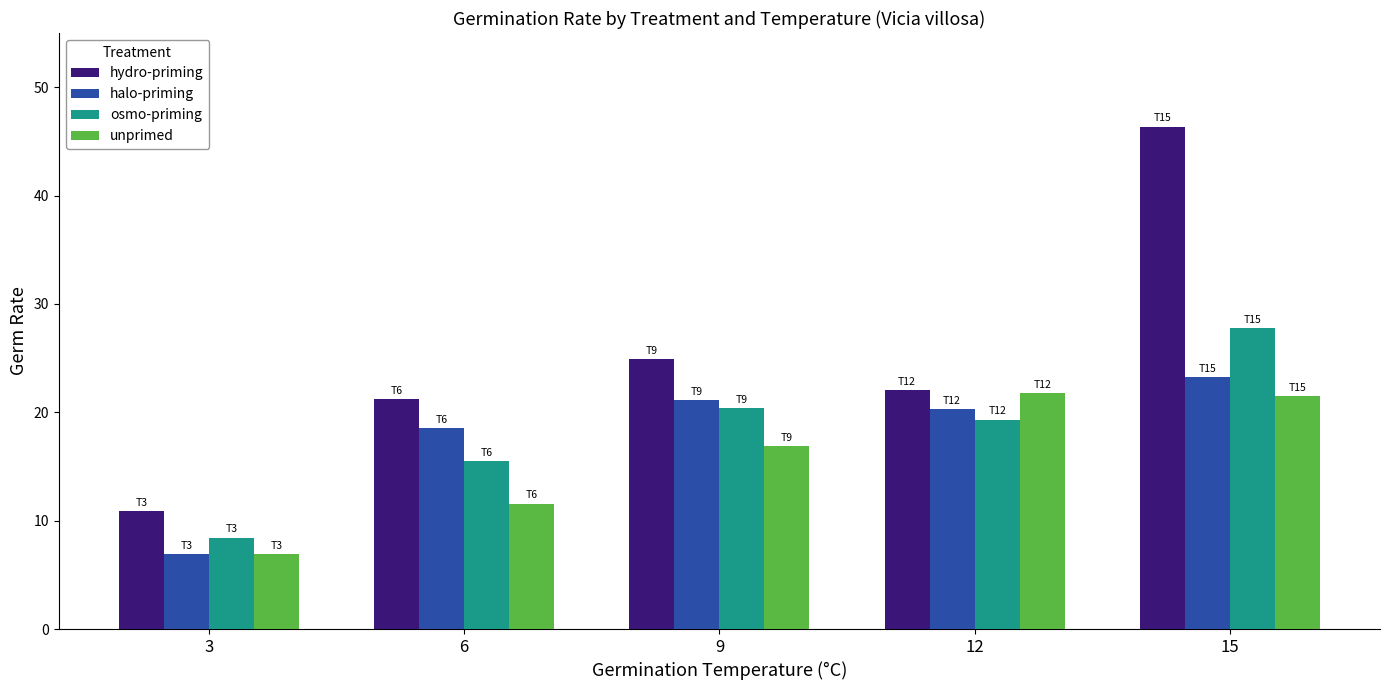

What is the sum of the halo-priming values at 12 and 9?

41.4